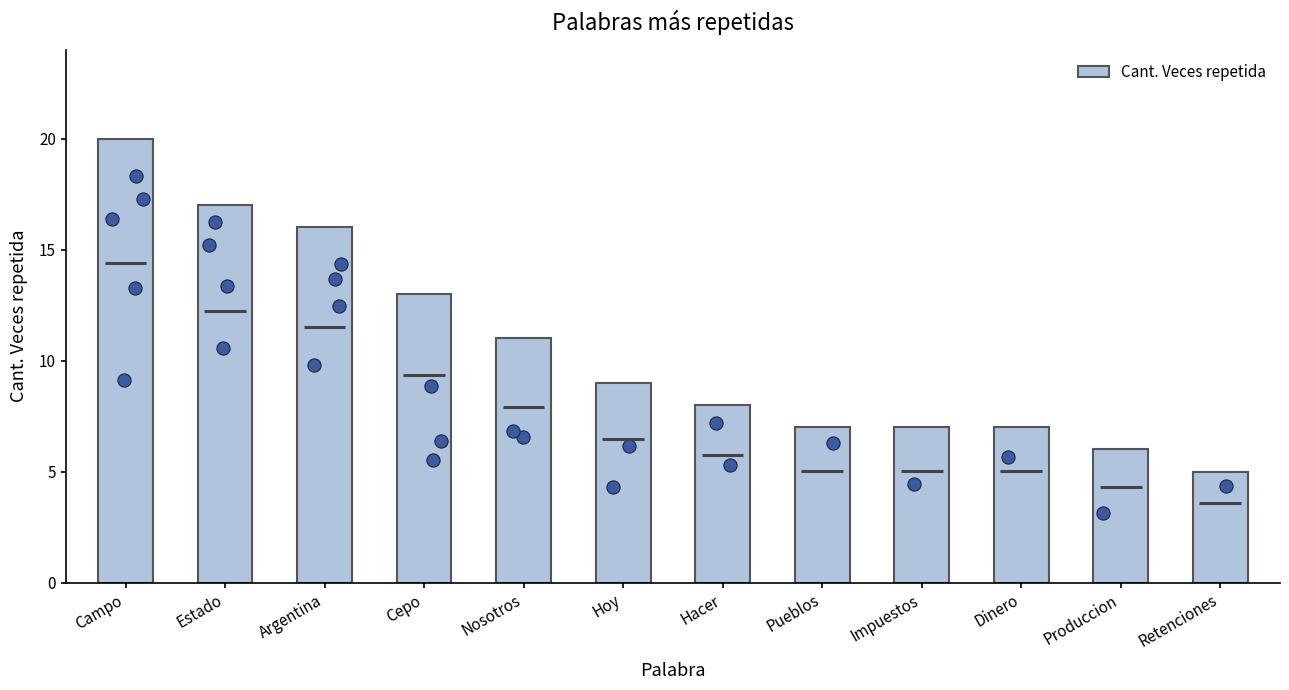

Which has a higher value, Nosotros or Pueblos?

Nosotros